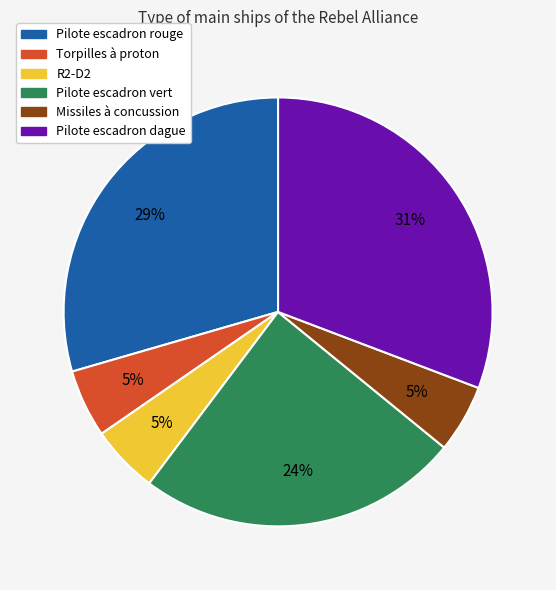

To the nearest percent, what percentage of the pie is Missiles à concussion?

5%